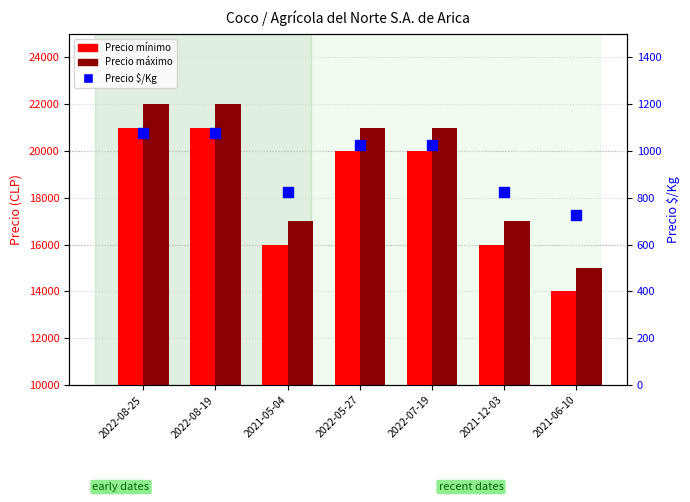

Is the value of Precio $/Kg at 2022-08-19 greater than the value of Precio mínimo at 2021-06-10?

No